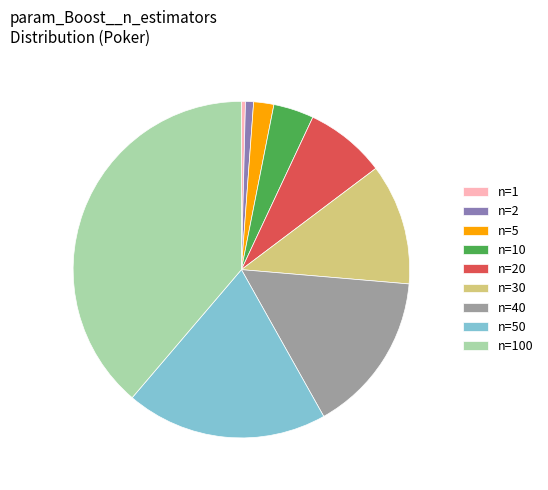

Does n=30 represent more than half of the total?

No